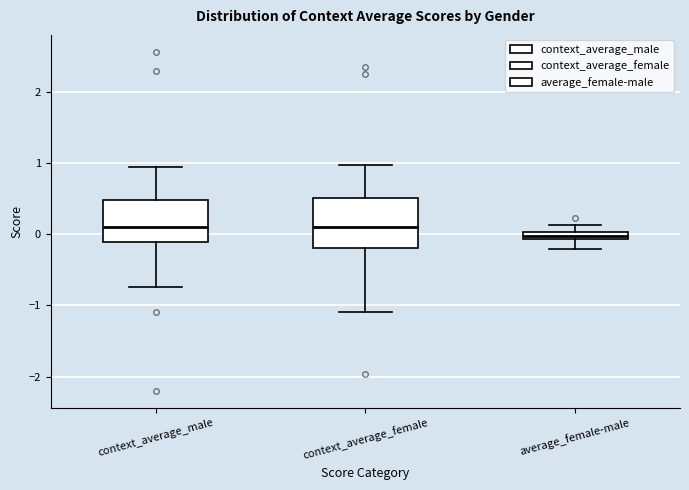

Which box is the tallest, from its lower edge to its upper edge?

context_average_female